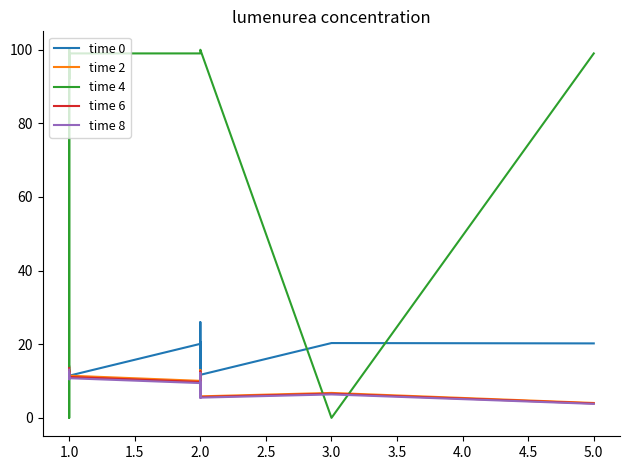

Is it true that time 8 equals 3.0 at 1.0?

False